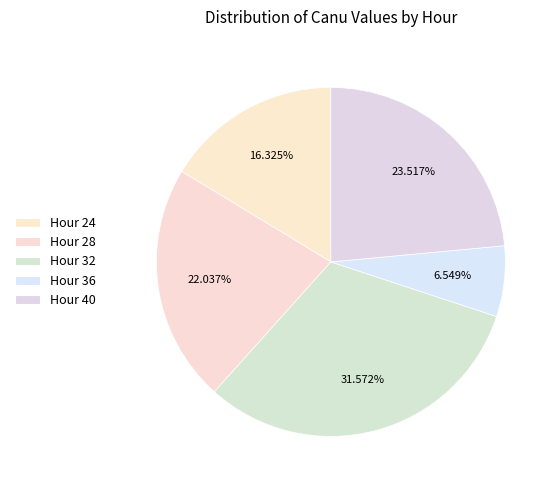

Count the number of slices in the pie.

5